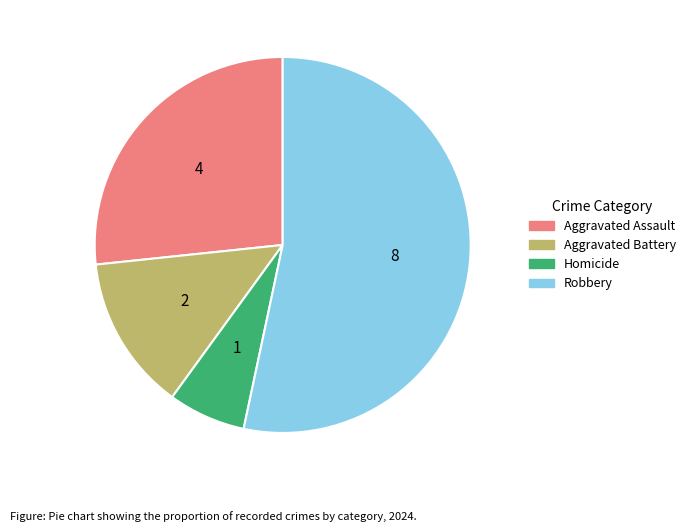

True or false: Aggravated Assault accounts for 27% of the total.

True